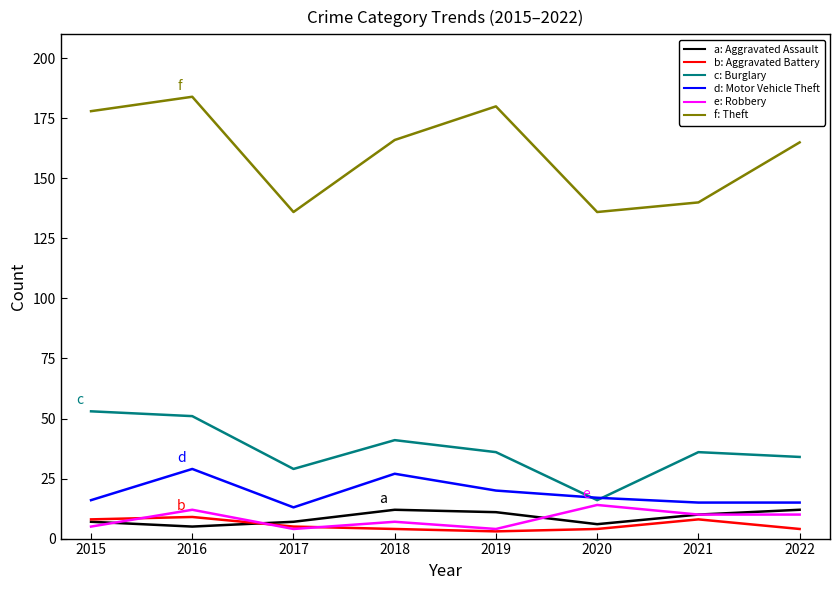

What is the difference between the highest and lowest values at 2016?

179